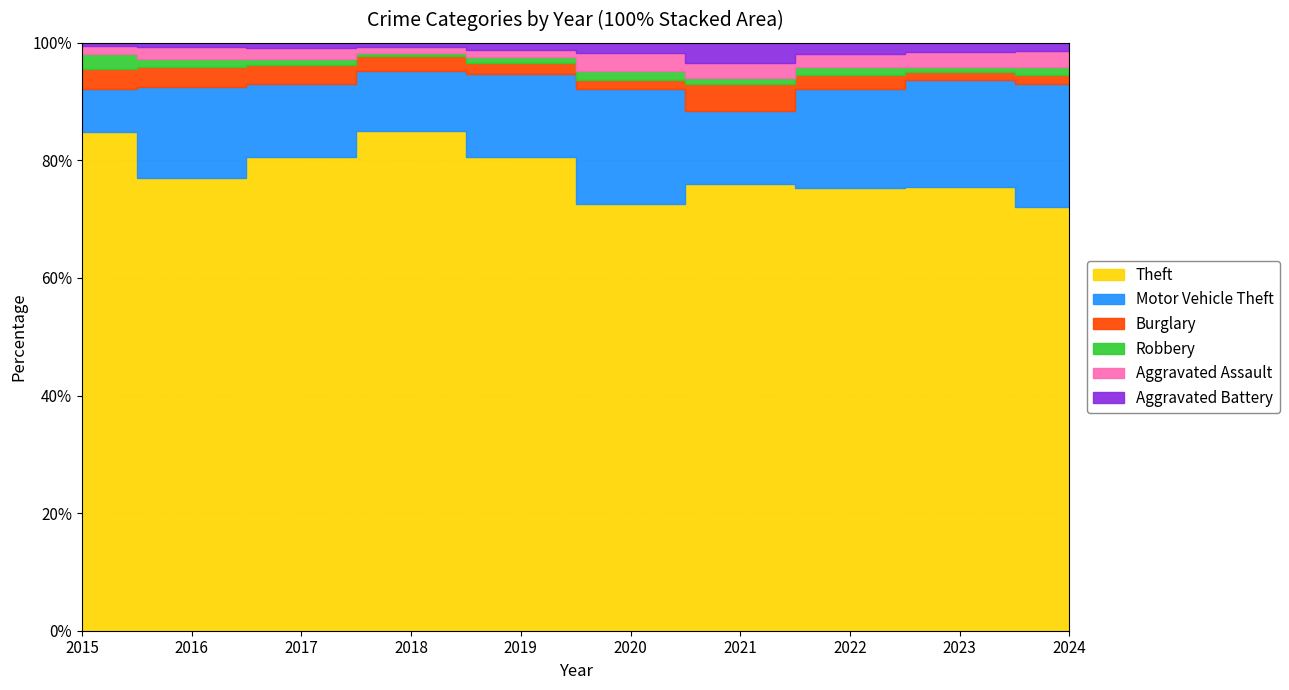

Reading left to right, transcribe all the data shown in this chart.

Theft: 2015=491	2016=489	2017=447	2018=539	2019=499	2020=261	2021=371	2022=518	2023=553	2024=248
Motor Vehicle Theft: 2015=43	2016=98	2017=69	2018=65	2019=87	2020=71	2021=60	2022=116	2023=134	2024=72
Burglary: 2015=19	2016=22	2017=18	2018=16	2019=12	2020=5	2021=23	2022=16	2023=9	2024=5
Robbery: 2015=15	2016=8	2017=6	2018=3	2019=6	2020=6	2021=5	2022=10	2023=7	2024=5
Aggravated Assault: 2015=8	2016=13	2017=10	2018=7	2019=7	2020=11	2021=12	2022=15	2023=19	2024=9
Aggravated Battery: 2015=3	2016=5	2017=5	2018=4	2019=8	2020=6	2021=17	2022=13	2023=11	2024=5